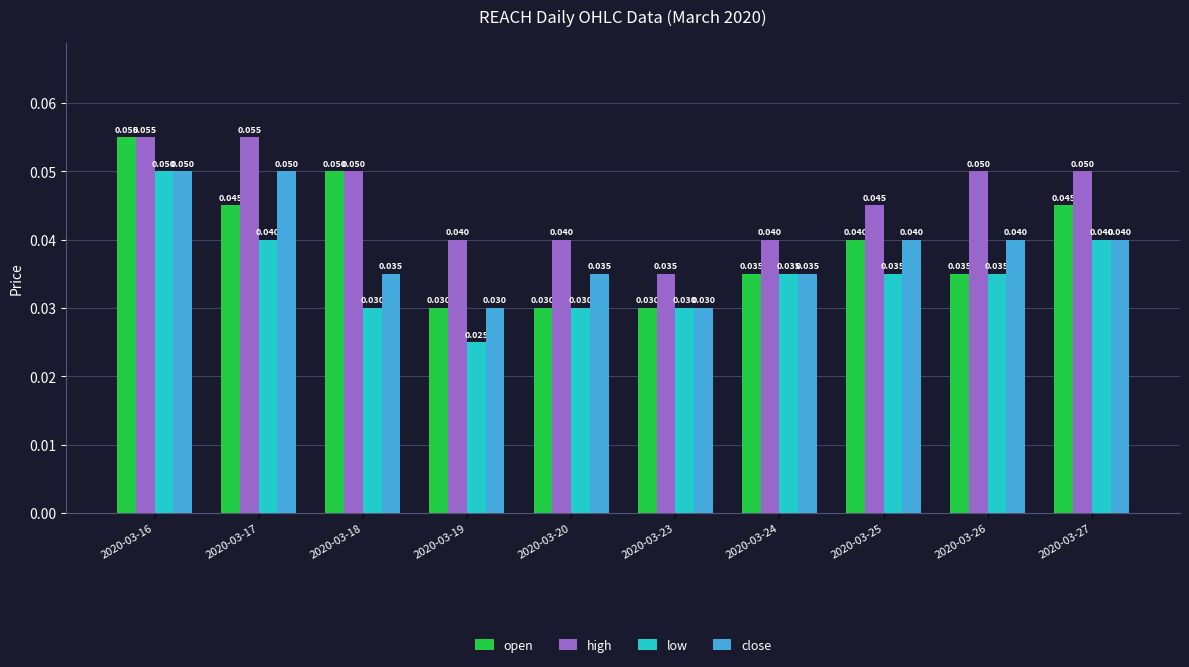

Which series has the largest total across all categories?

high